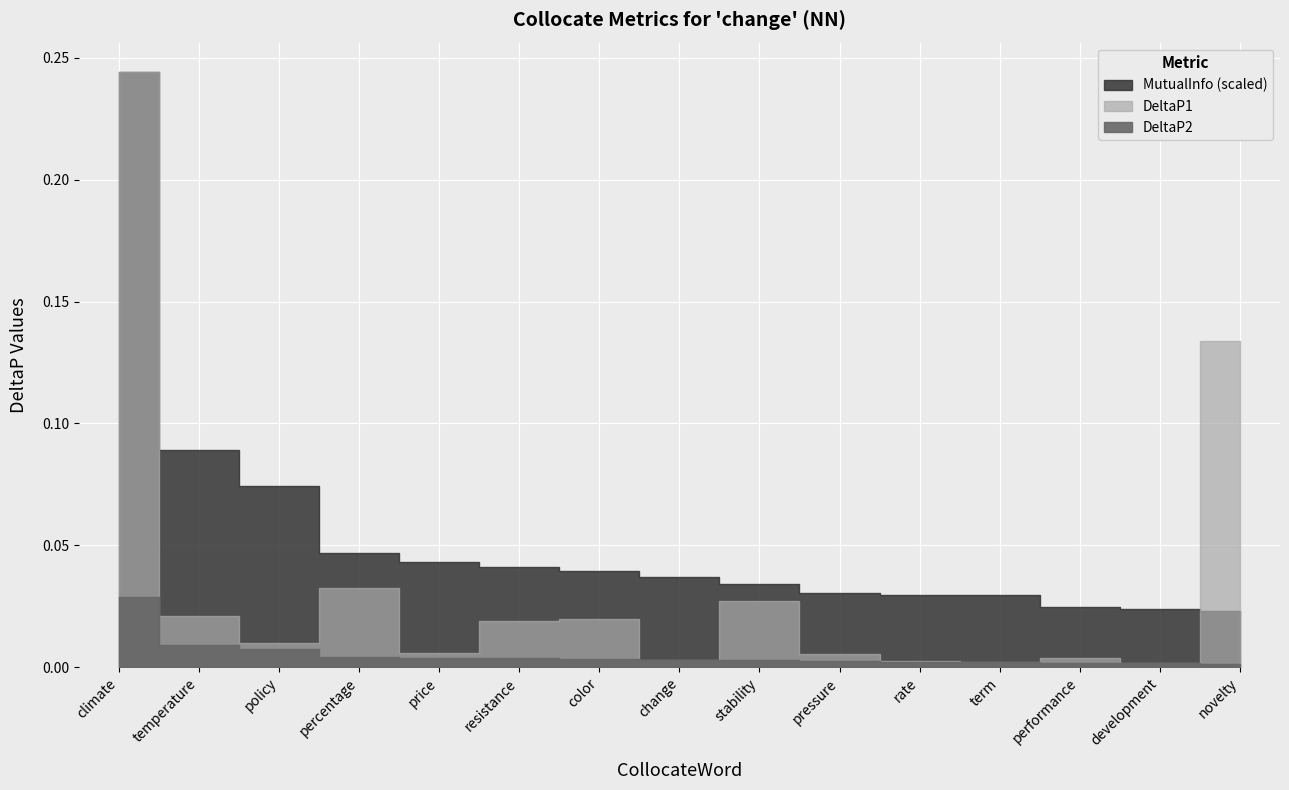

Which series changed the most between term and development?

MutualInfo